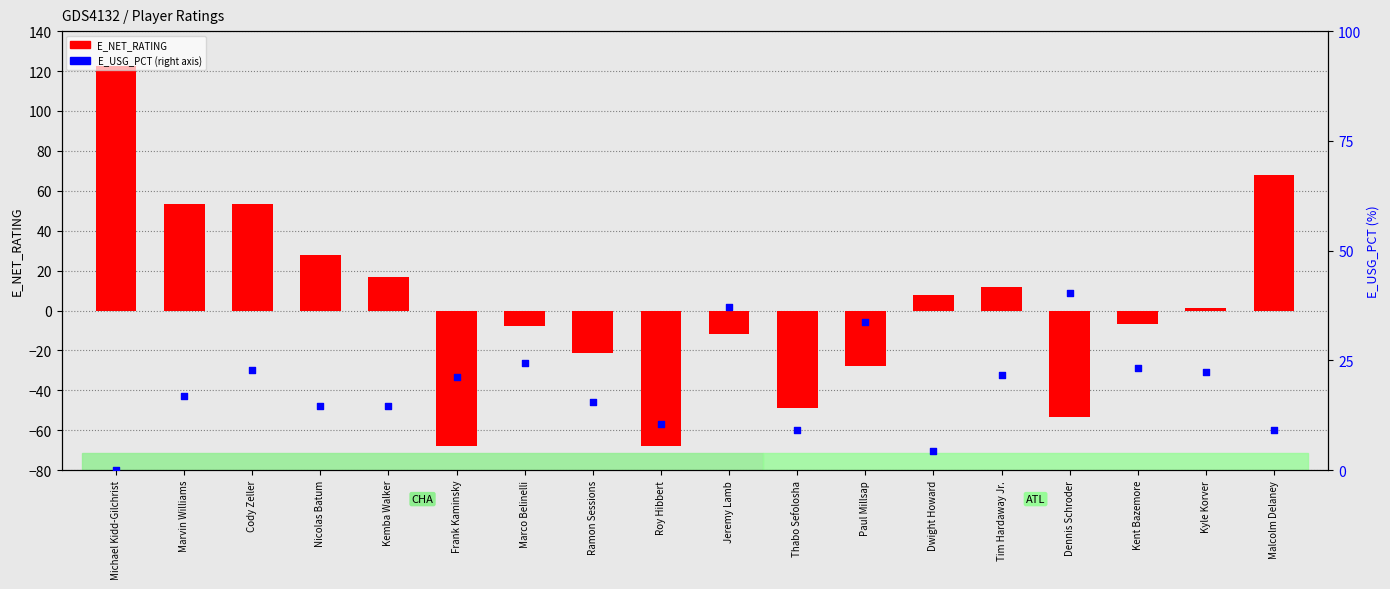

At which category is the sum across all series the highest?

Michael Kidd-Gilchrist